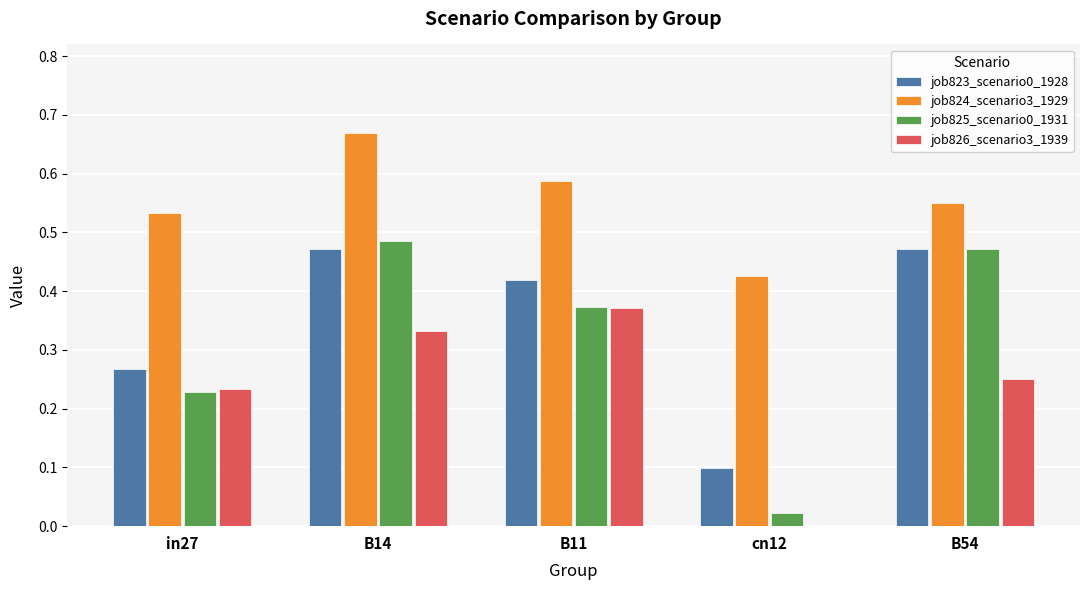

The value of job824_scenario3_1929 at B11 is 1.0. True or false?

False